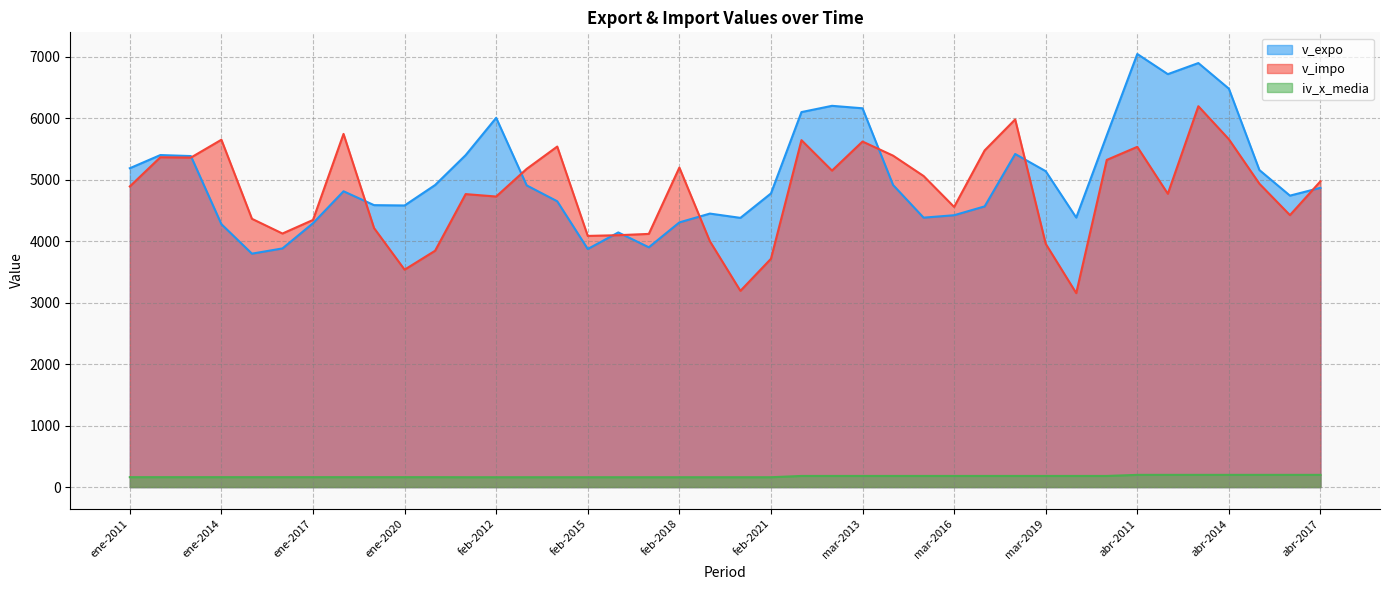

At which category does the chart reach its peak across all series?

abr-2011